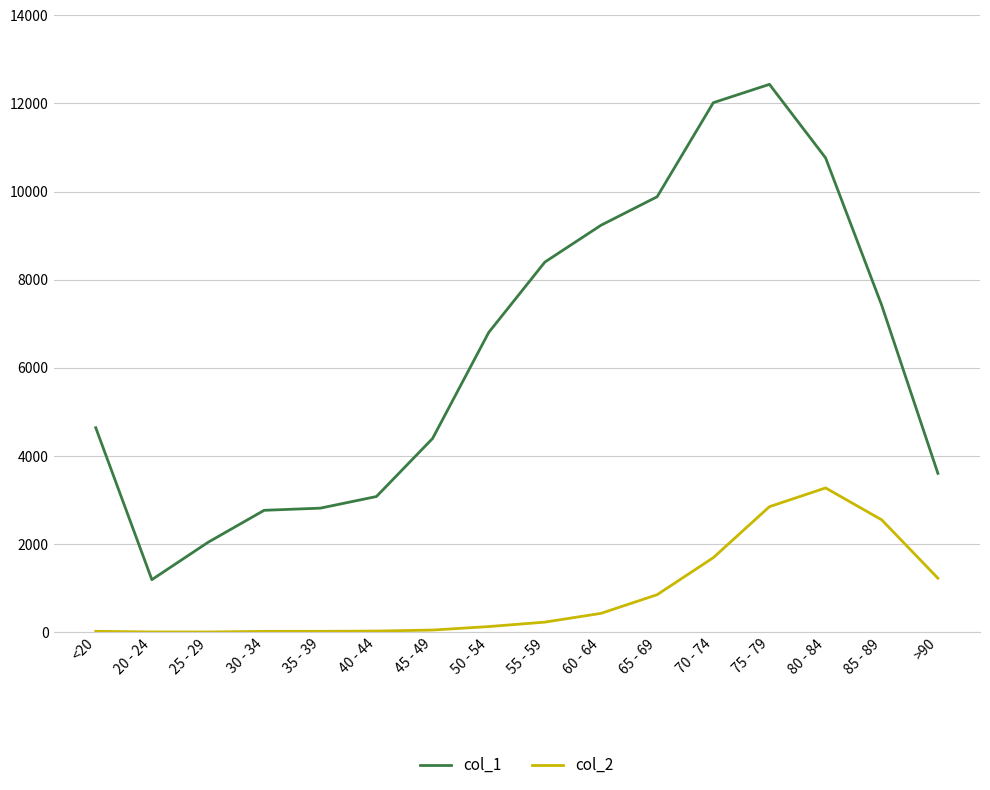

At how many categories does at least one series exceed 12372?

1